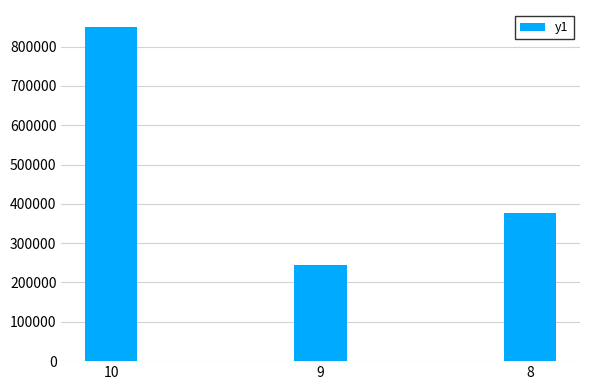

What is the difference between the maximum and minimum values?

606049.0